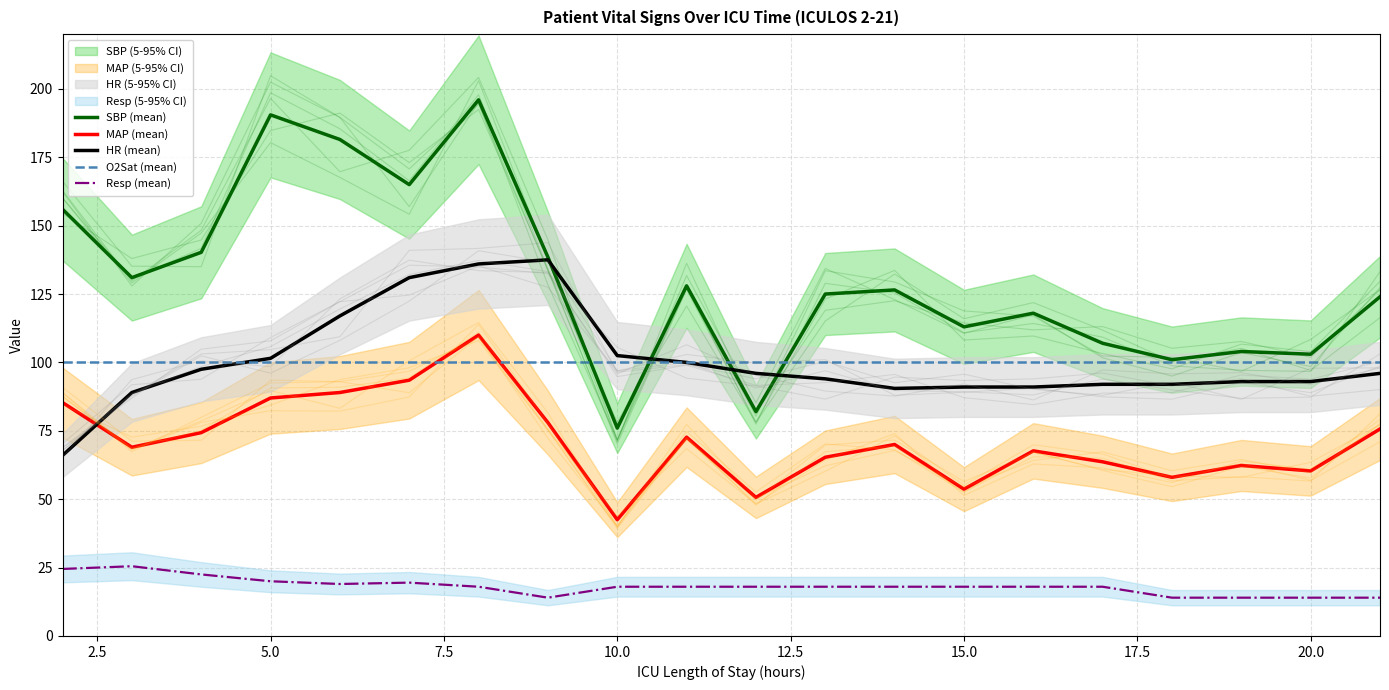

What is the difference between the maximum and minimum values in the SBP (mean) series?

120.0